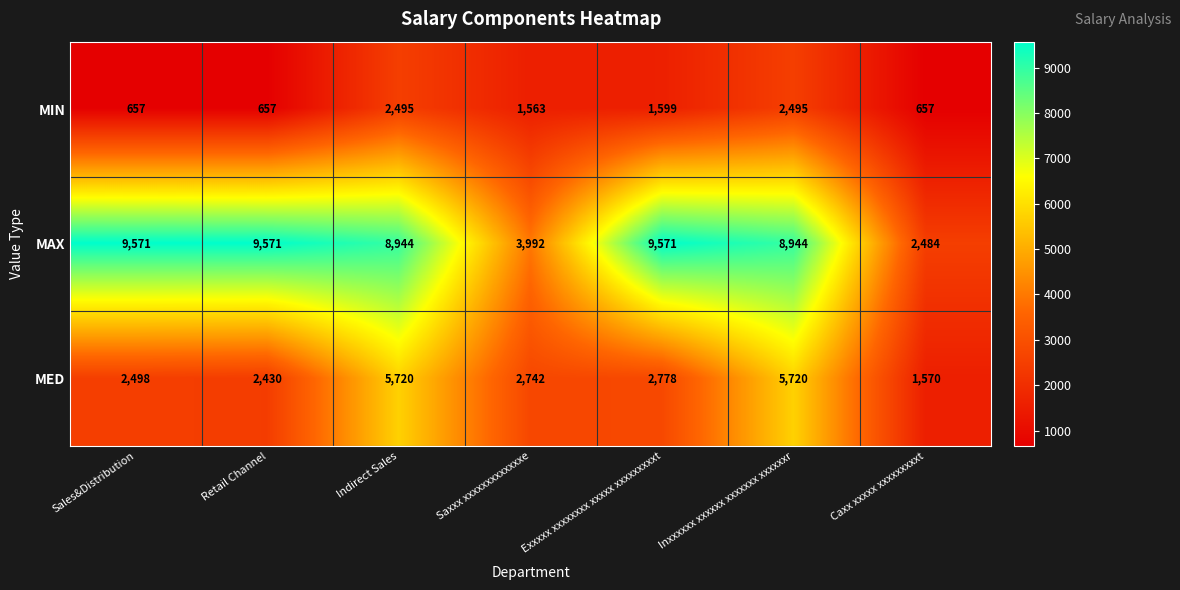

Which series has the largest total across all categories?

MAX